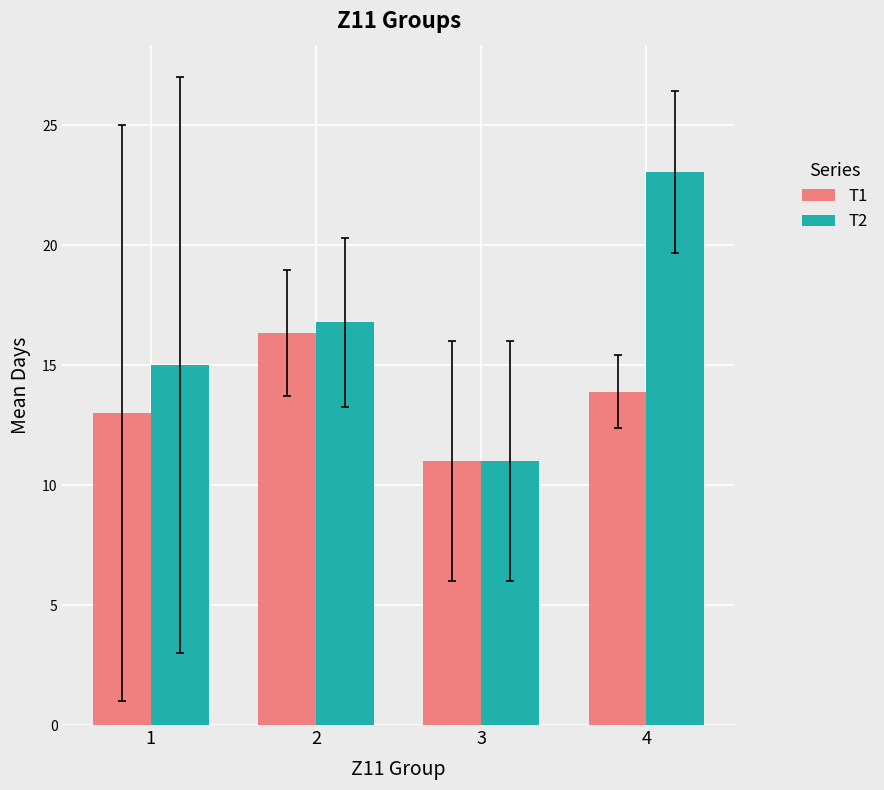

Reading right to left, what are all the values shown in this chart?

T1: 4=13.9	3=11.0	2=16.3	1=13.0
T2: 4=23.0	3=11.0	2=16.8	1=15.0